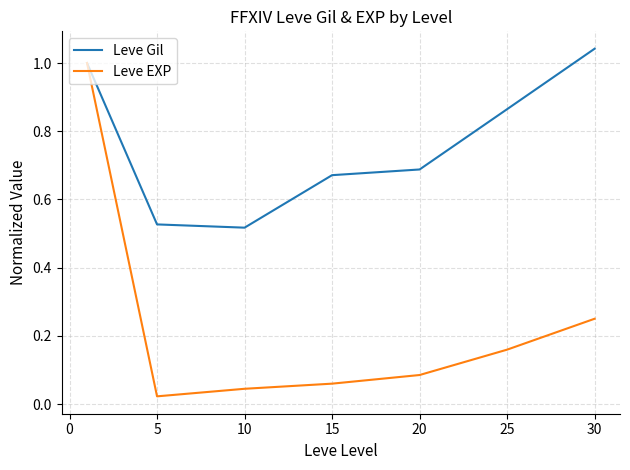

Does the chart display data point markers on the line(s)?

No